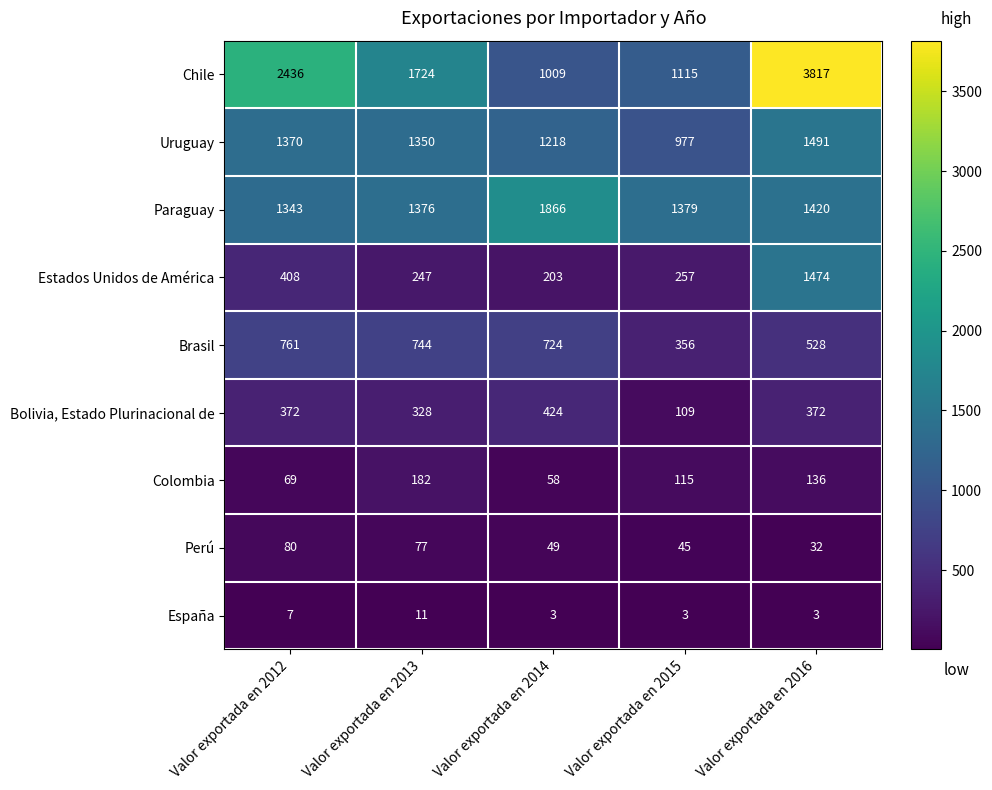

How many distinct data groups are displayed?

9